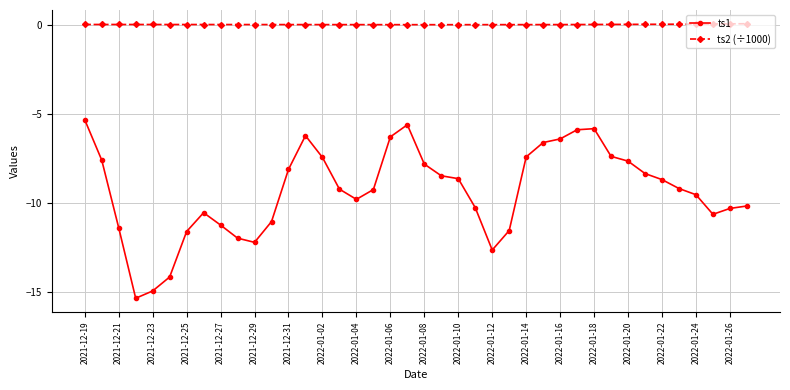

What is the sum of all ts1 values?

-373.3